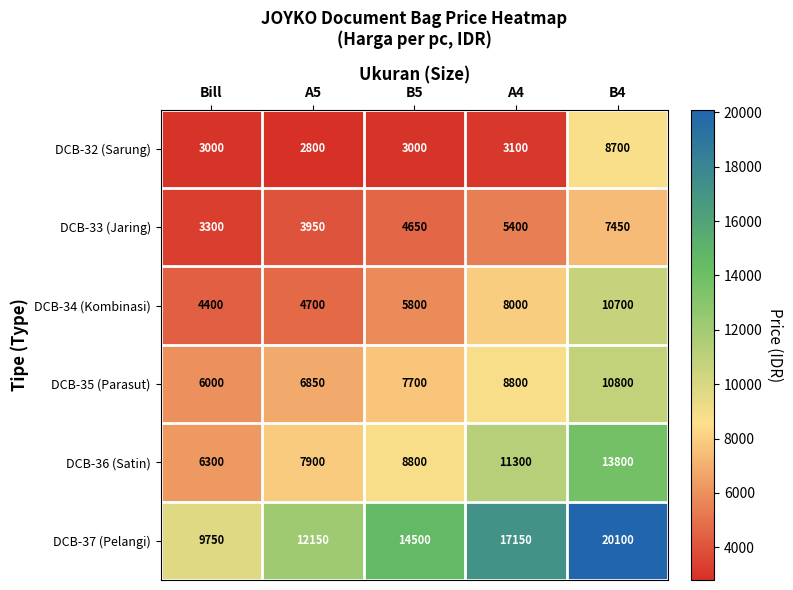

What is the difference between the maximum and second lowest values in the DCB-35 (Parasut) series?

3950